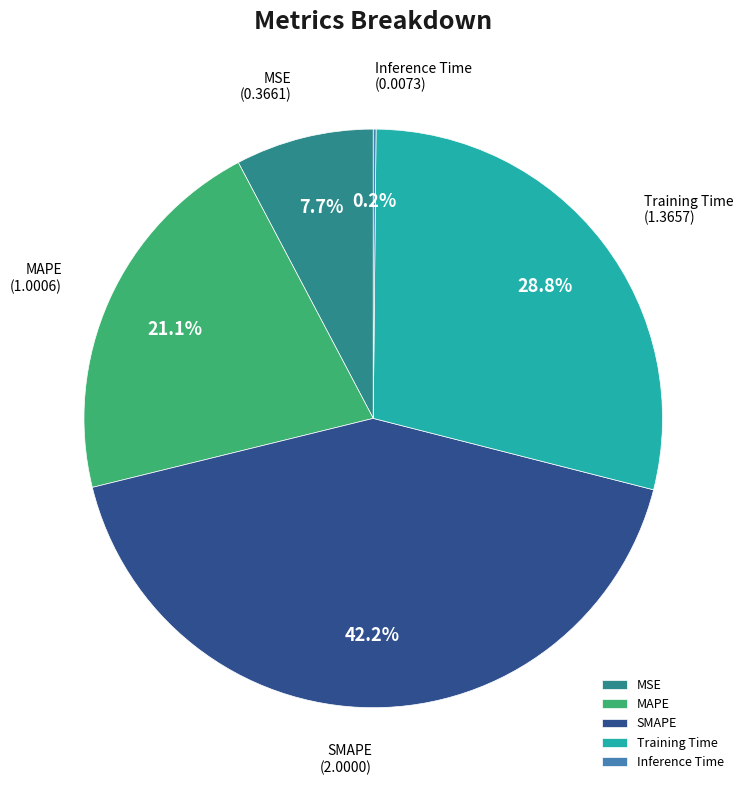

What is the largest slice in the pie chart?

SMAPE